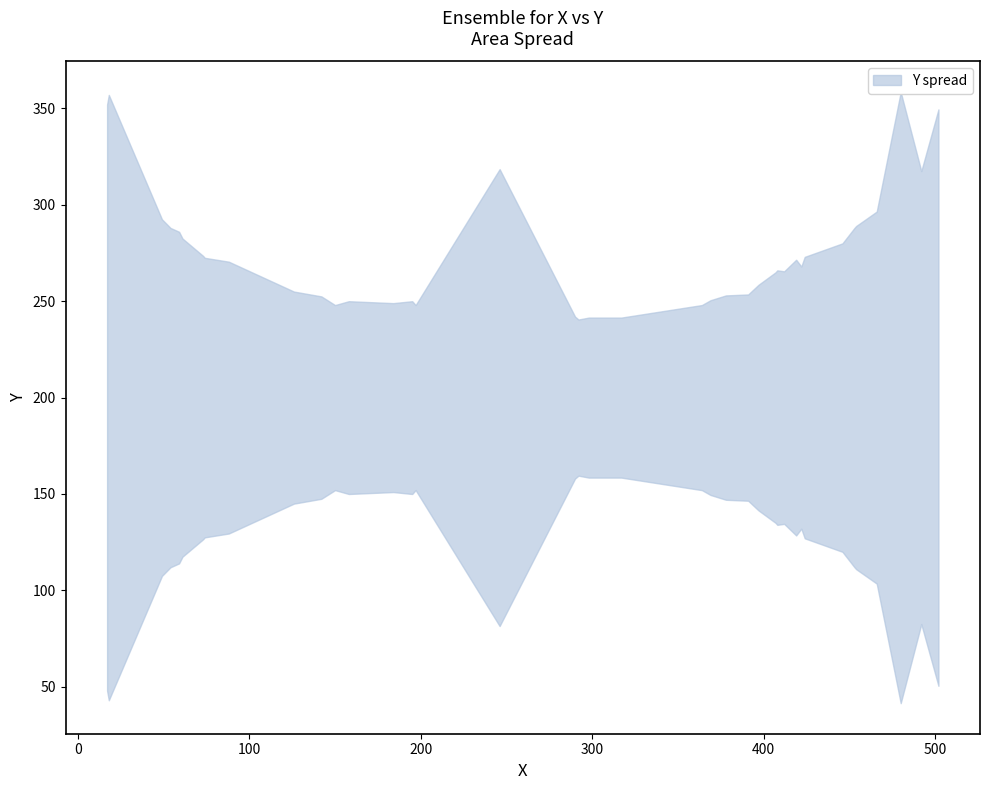

True or false: upper and lower intersect in this chart.

False